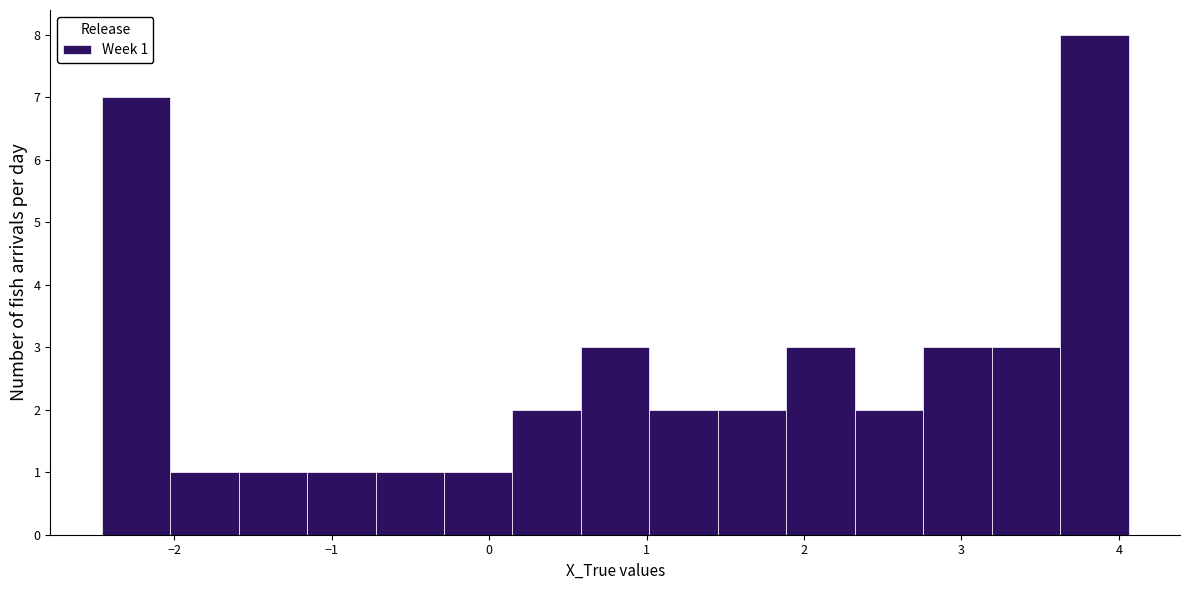

Over which range of the x-axis is the bar tallest?

3.6 to 4.1